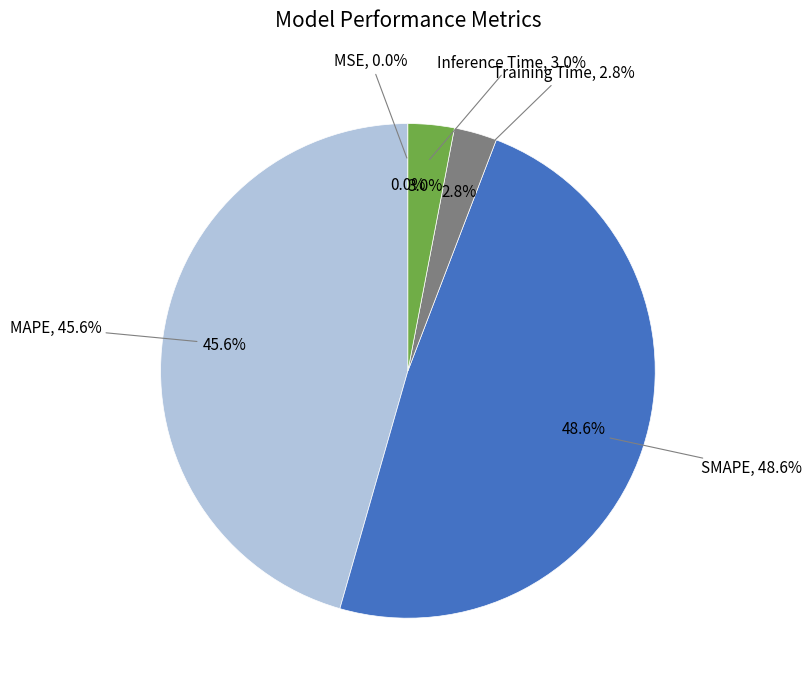

To the nearest percent, what portion does Inference Time represent?

3%